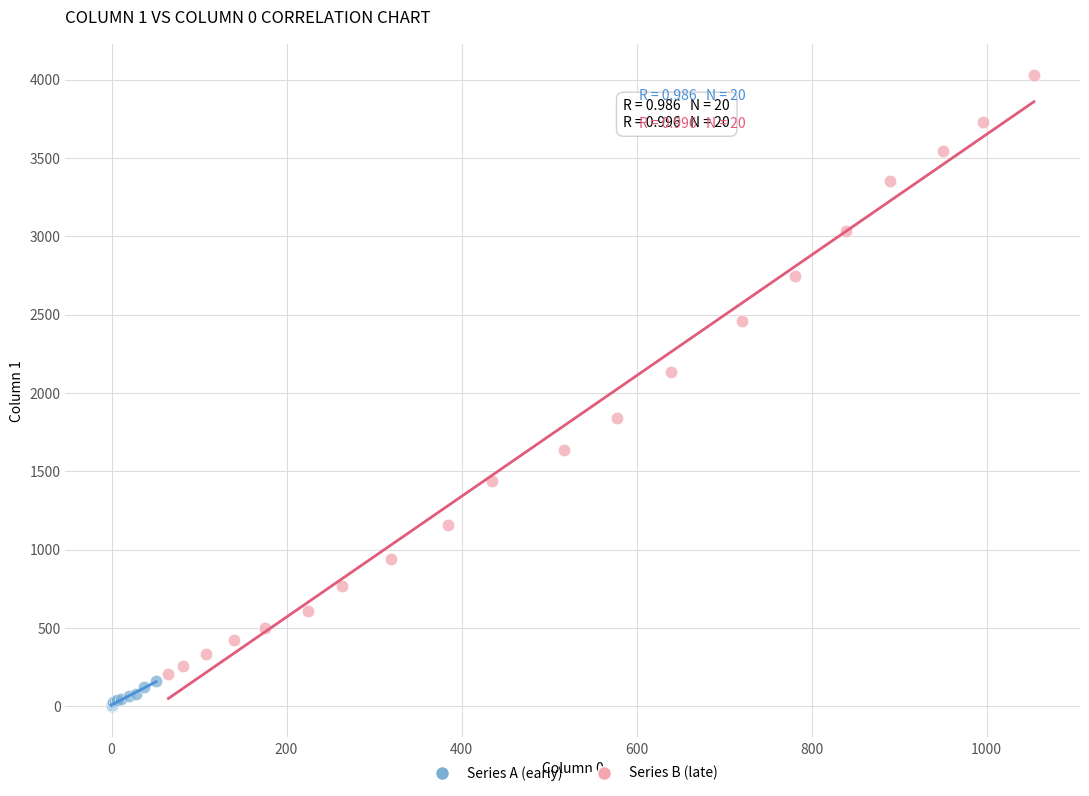

Which series has the largest Y range (max minus min)?

Series B (late)